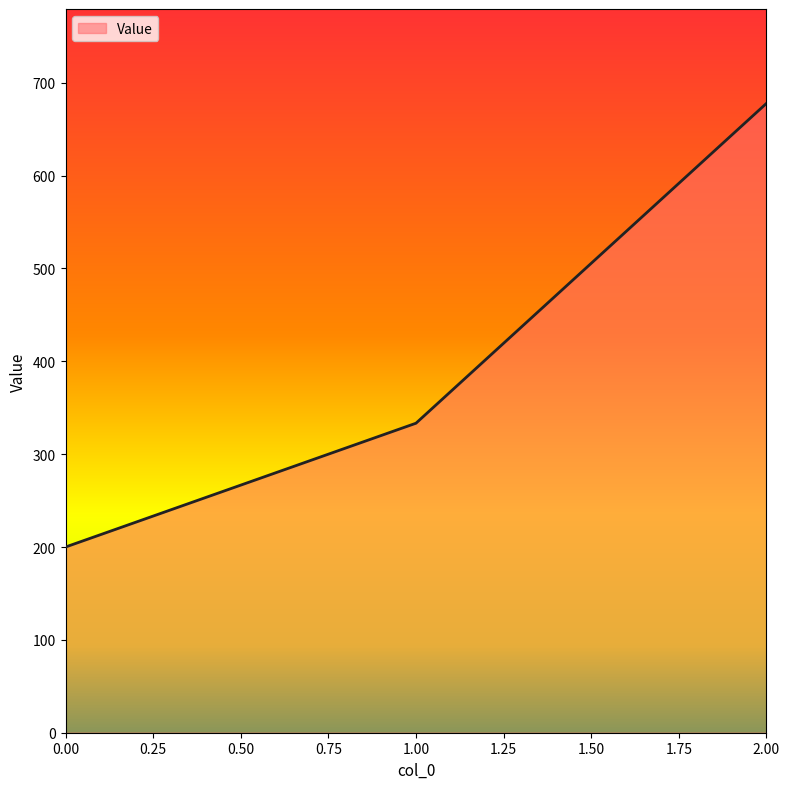

Between 1.00 and 0.00, which is larger?

1.00